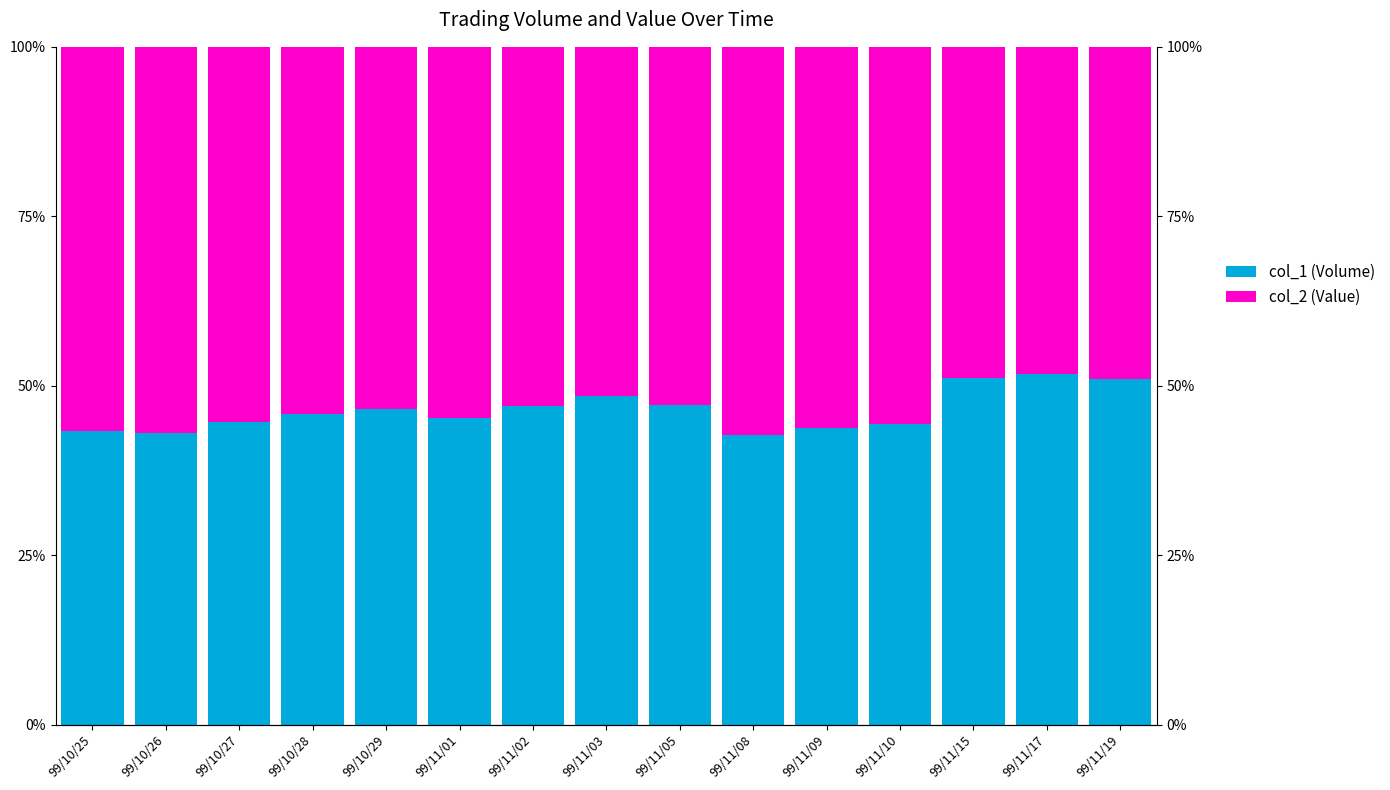

Reading left to right, transcribe all the data shown in this chart.

col_1 (Volume): 43.3	43.1	44.6	45.8	46.6	45.3	47.0	48.5	47.2	42.7	43.8	44.4	51.2	51.8	51.0
col_2 (Value): 56.7	56.9	55.4	54.2	53.4	54.7	53.0	51.5	52.8	57.3	56.2	55.6	48.8	48.2	49.0